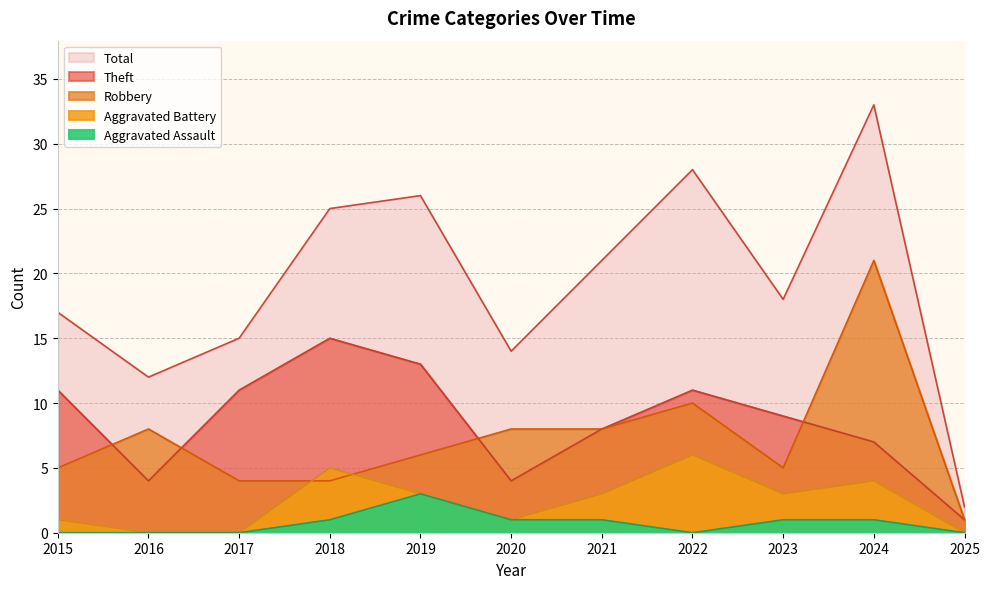

What is the maximum value shown in the chart?

33